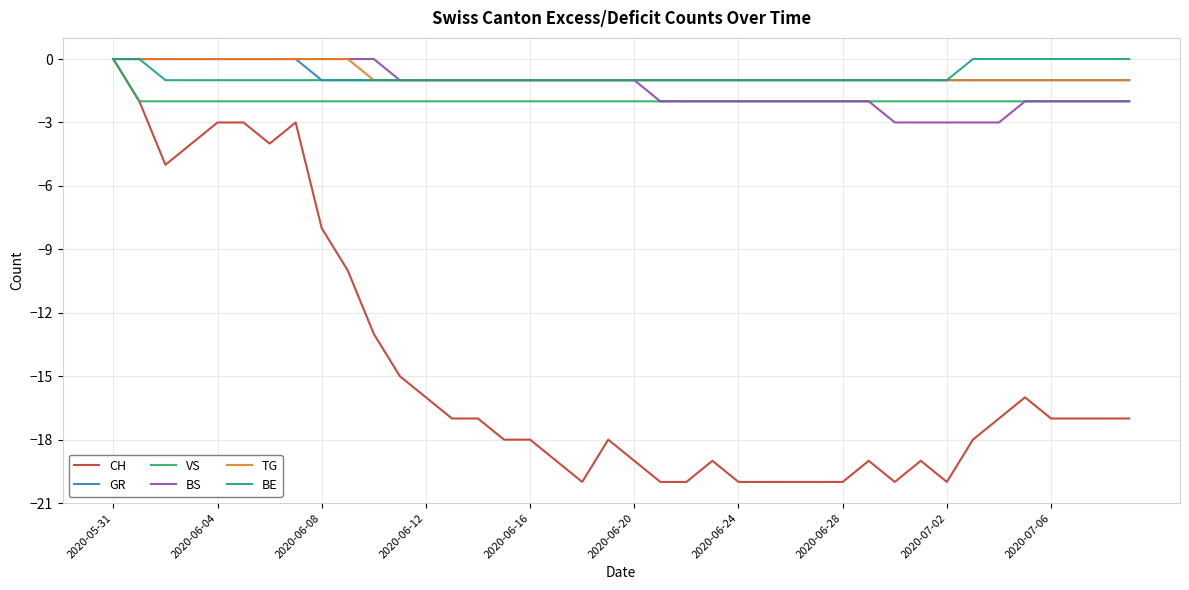

Which series has the widest spread of values?

CH